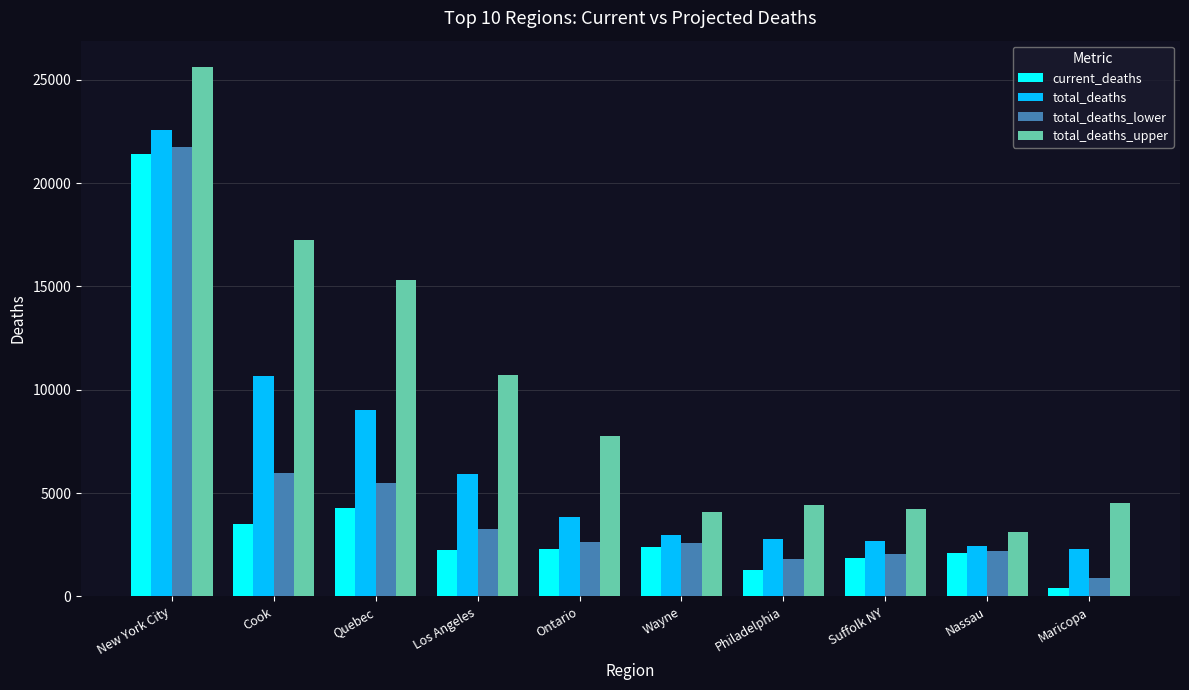

Which series has the widest spread of values?

total_deaths_upper